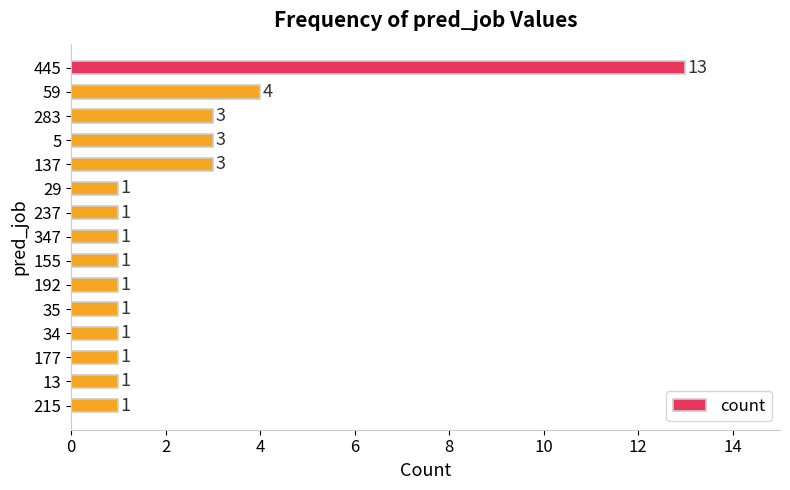

Are the bars grouped side by side (vs. stacked)?

No